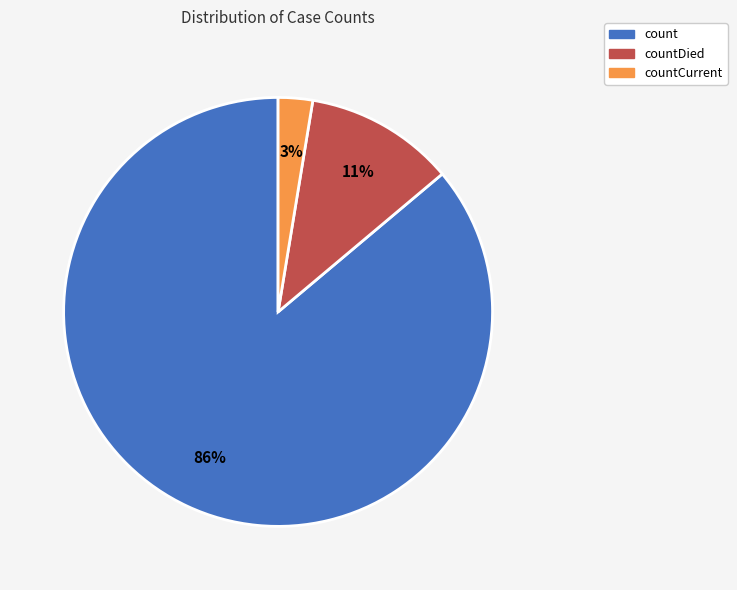

To the nearest percent, what is the average slice percentage?

33%